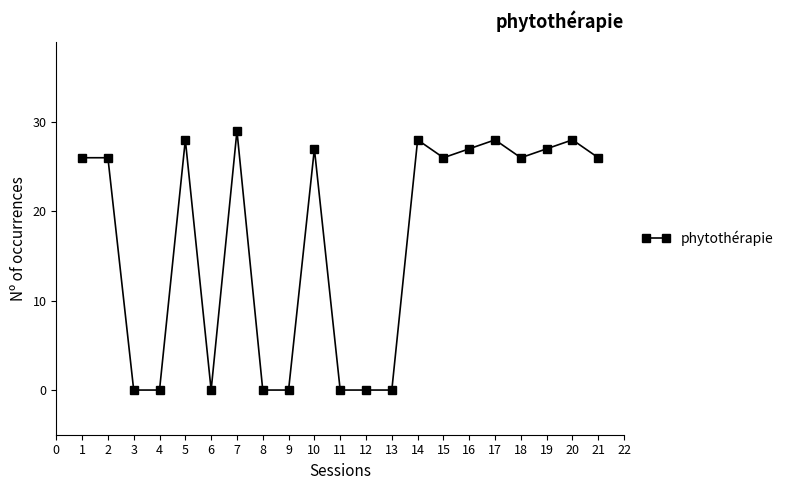

What is the difference between the values at 3 and 2?

26